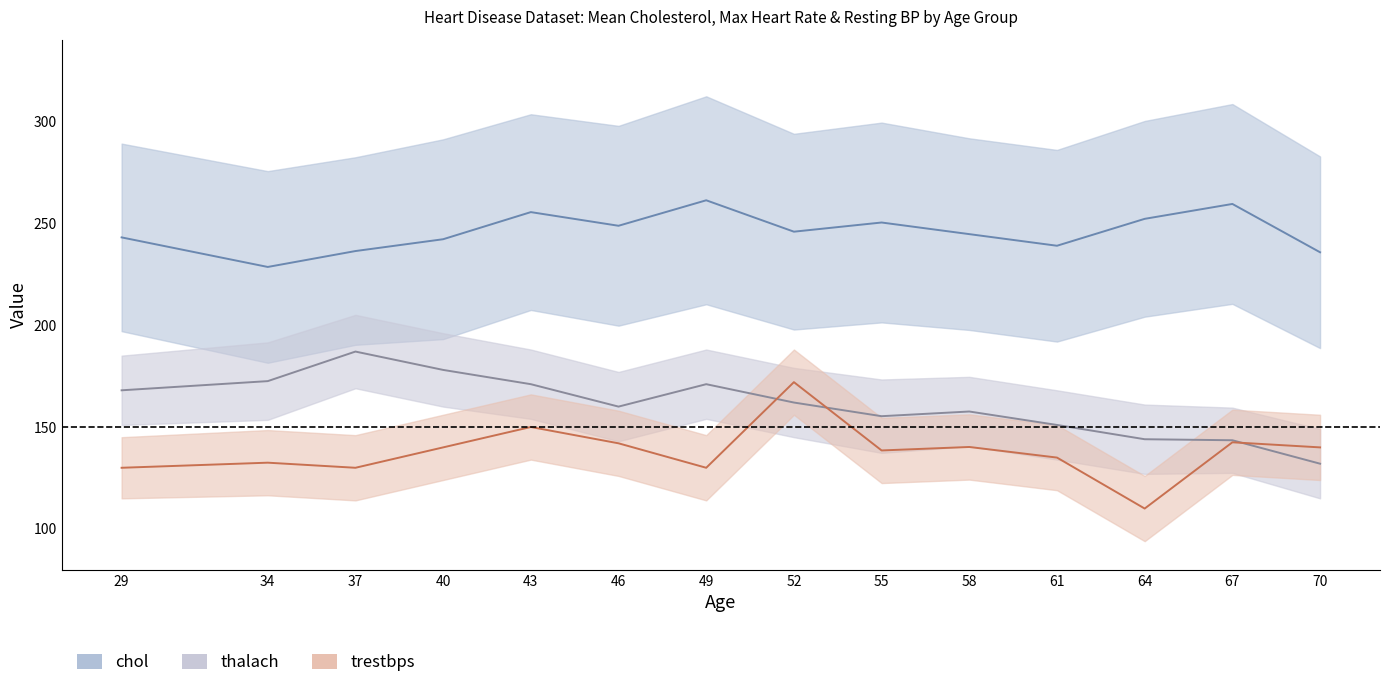

True or false: thalach and chol intersect in this chart.

False